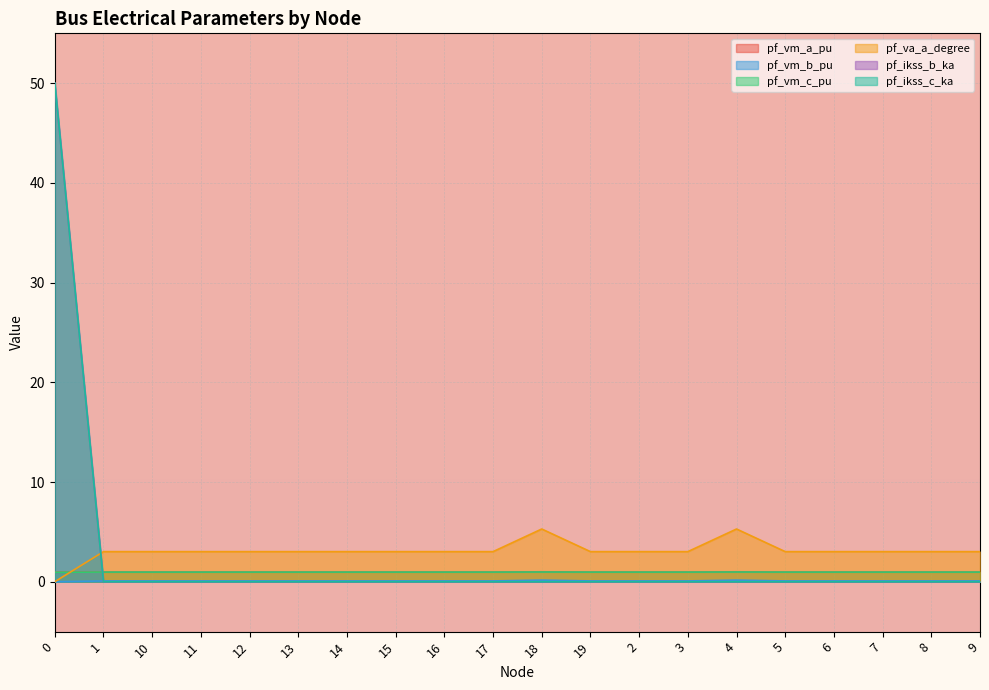

Reading left to right, extract all data points from this chart.

pf_vm_a_pu: 0=1.0	1=1.0	10=1.0	11=1.0	12=1.0	13=1.0	14=1.0	15=1.0	16=1.0	17=1.0	18=1.0	19=1.0	2=1.0	3=1.0	4=1.0	5=1.0	6=1.0	7=1.0	8=1.0	9=1.0
pf_vm_b_pu: 0=0.0	1=0.1	10=0.1	11=0.1	12=0.1	13=0.1	14=0.1	15=0.1	16=0.1	17=0.1	18=0.2	19=0.1	2=0.1	3=0.1	4=0.2	5=0.1	6=0.1	7=0.1	8=0.1	9=0.1
pf_vm_c_pu: 0=1.0	1=1.0	10=1.0	11=1.0	12=1.0	13=1.0	14=1.0	15=1.0	16=1.0	17=1.0	18=1.0	19=1.0	2=1.0	3=1.0	4=1.0	5=1.0	6=1.0	7=1.0	8=1.0	9=1.0
pf_va_a_degree: 0=0.0	1=3.0	10=3.0	11=3.0	12=3.0	13=3.0	14=3.0	15=3.0	16=3.0	17=3.0	18=5.3	19=3.0	2=3.0	3=3.0	4=5.3	5=3.0	6=3.0	7=3.0	8=3.0	9=3.0
pf_ikss_b_ka: 0=50.0	1=0.0	10=0.0	11=0.0	12=0.0	13=0.0	14=0.0	15=0.0	16=0.0	17=0.0	18=0.0	19=0.0	2=0.0	3=0.0	4=0.0	5=0.0	6=0.0	7=0.0	8=0.0	9=0.0
pf_ikss_c_ka: 0=50.0	1=0.0	10=0.0	11=0.0	12=0.0	13=0.0	14=0.0	15=0.0	16=0.0	17=0.0	18=0.0	19=0.0	2=0.0	3=0.0	4=0.0	5=0.0	6=0.0	7=0.0	8=0.0	9=0.0